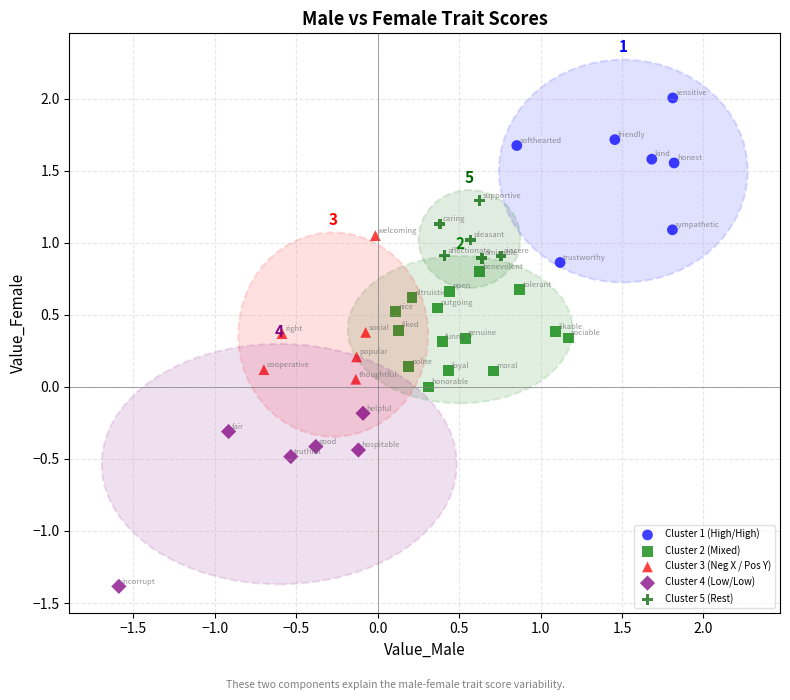

Which series contains the highest Y value?

Cluster 1 (High/High)